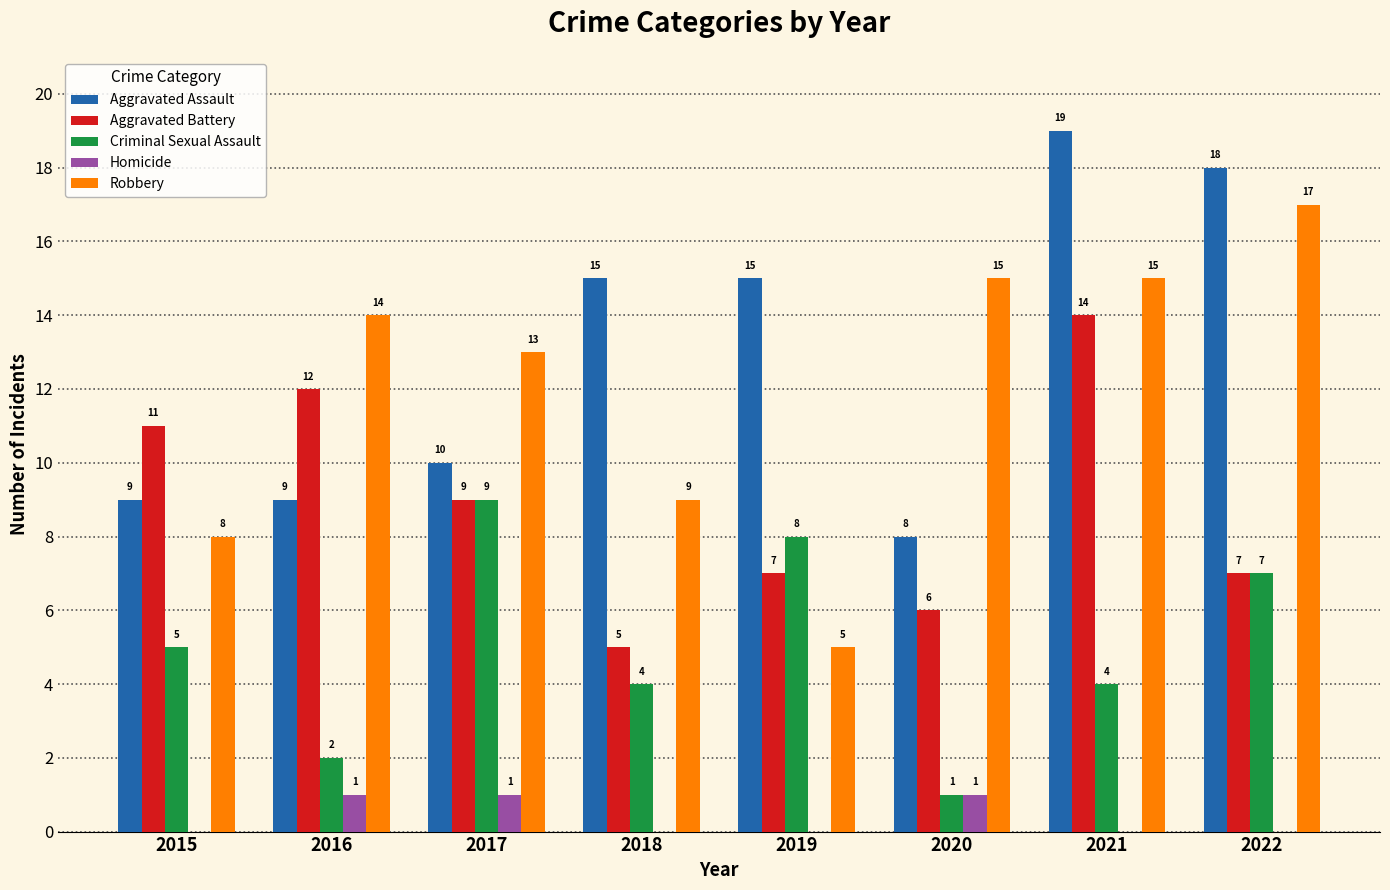

The value of Aggravated Assault at 2020 is 4. True or false?

False